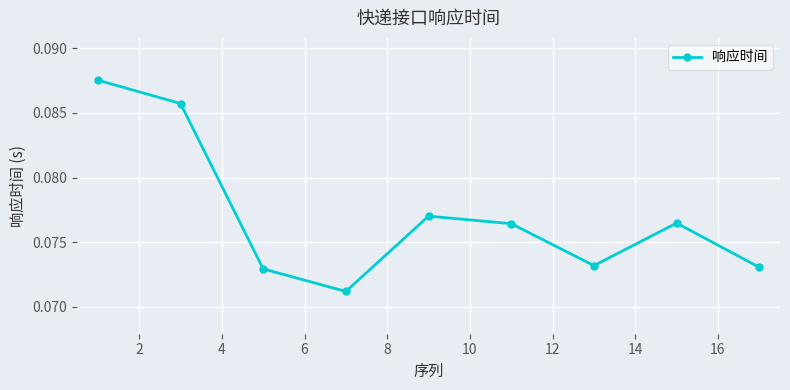

What is the sum of all values?

0.7